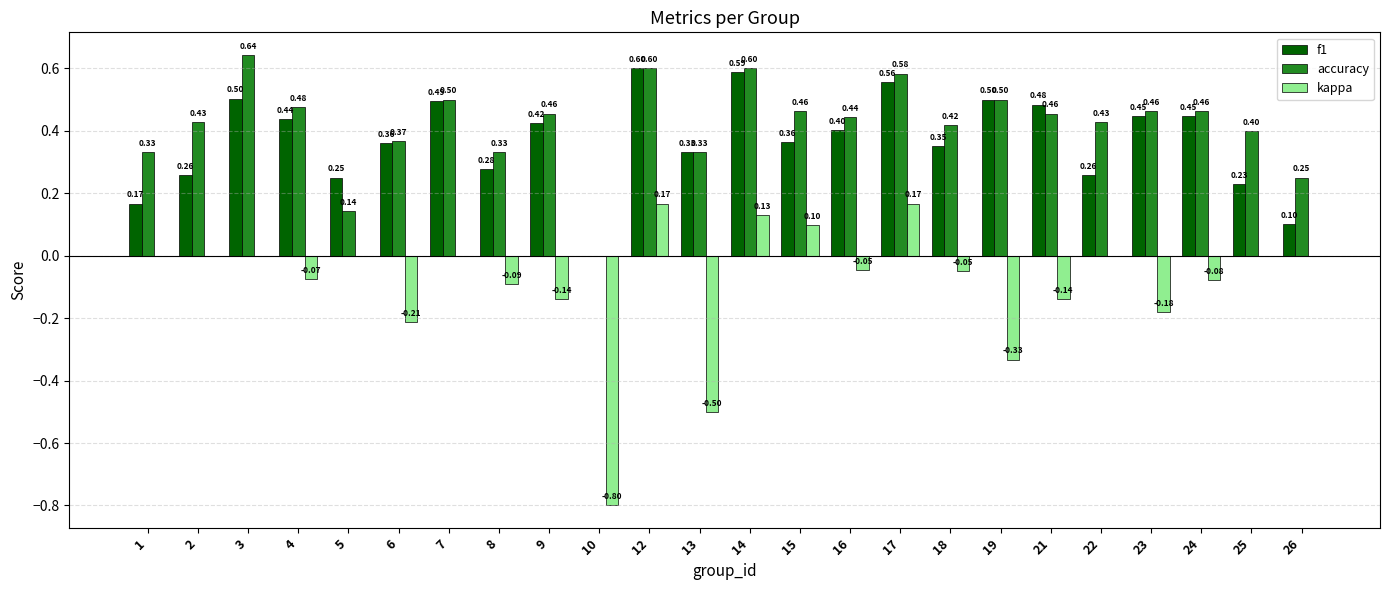

Between 10 and 25, which series saw the biggest shift?

kappa